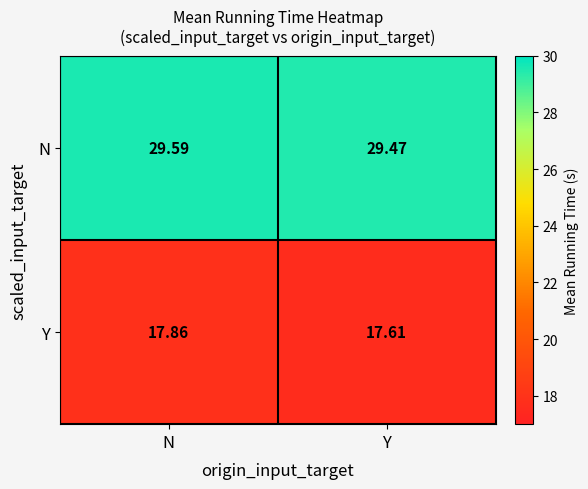

At which label is N closest to 29?

Y